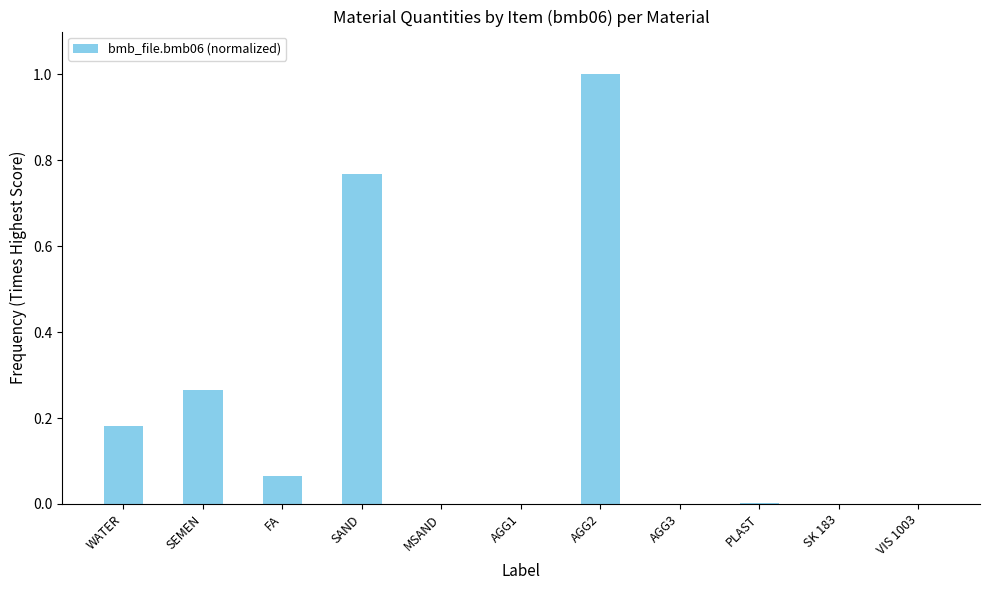

Which category has the highest value across all series?

AGG2